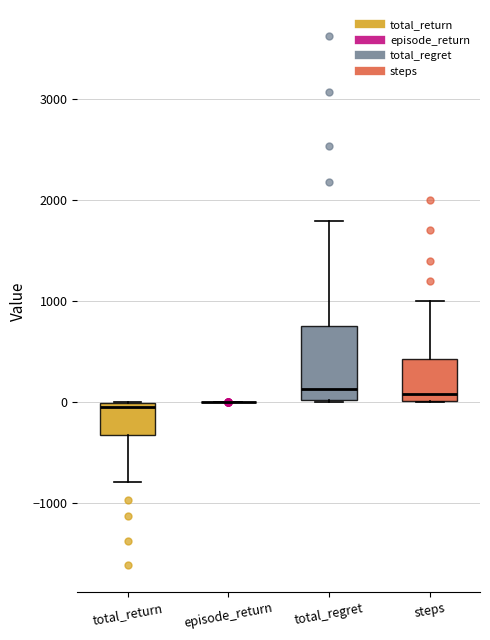

Which box is the tallest, from its lower edge to its upper edge?

total_regret